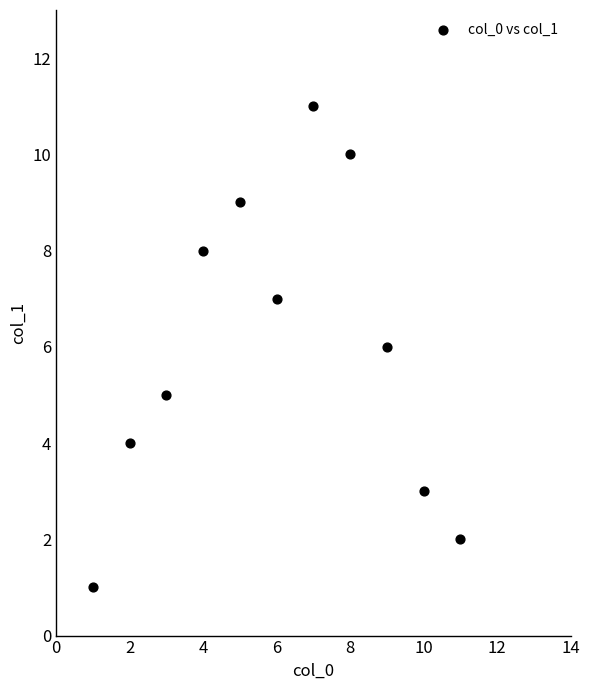

What is the range of Y values (max minus min)?

10